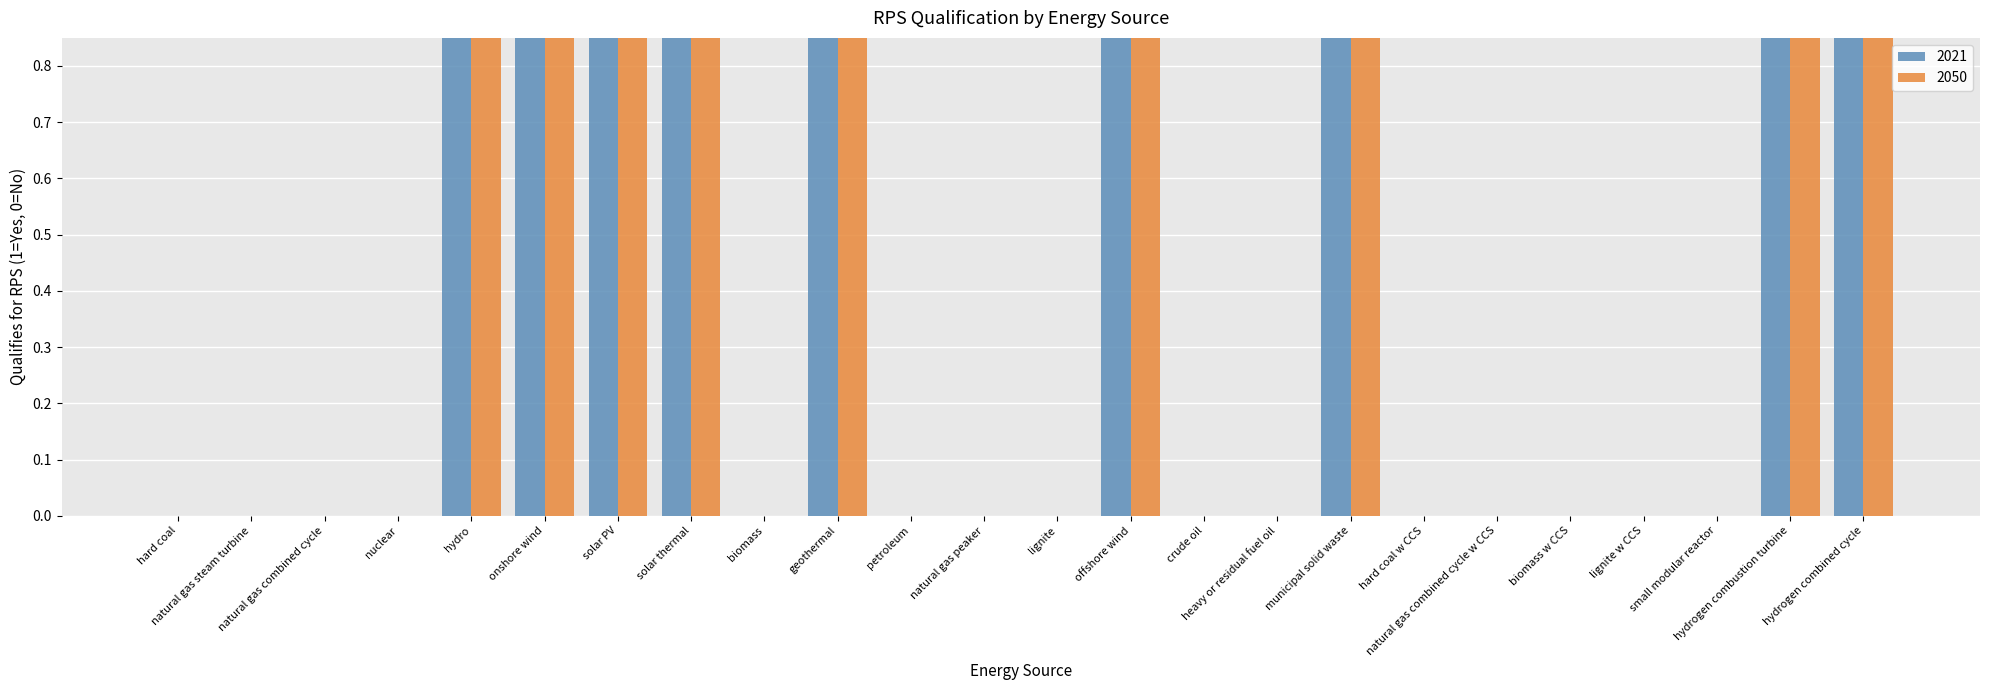

What is the label of the 4th bar from the right?

lignite w CCS